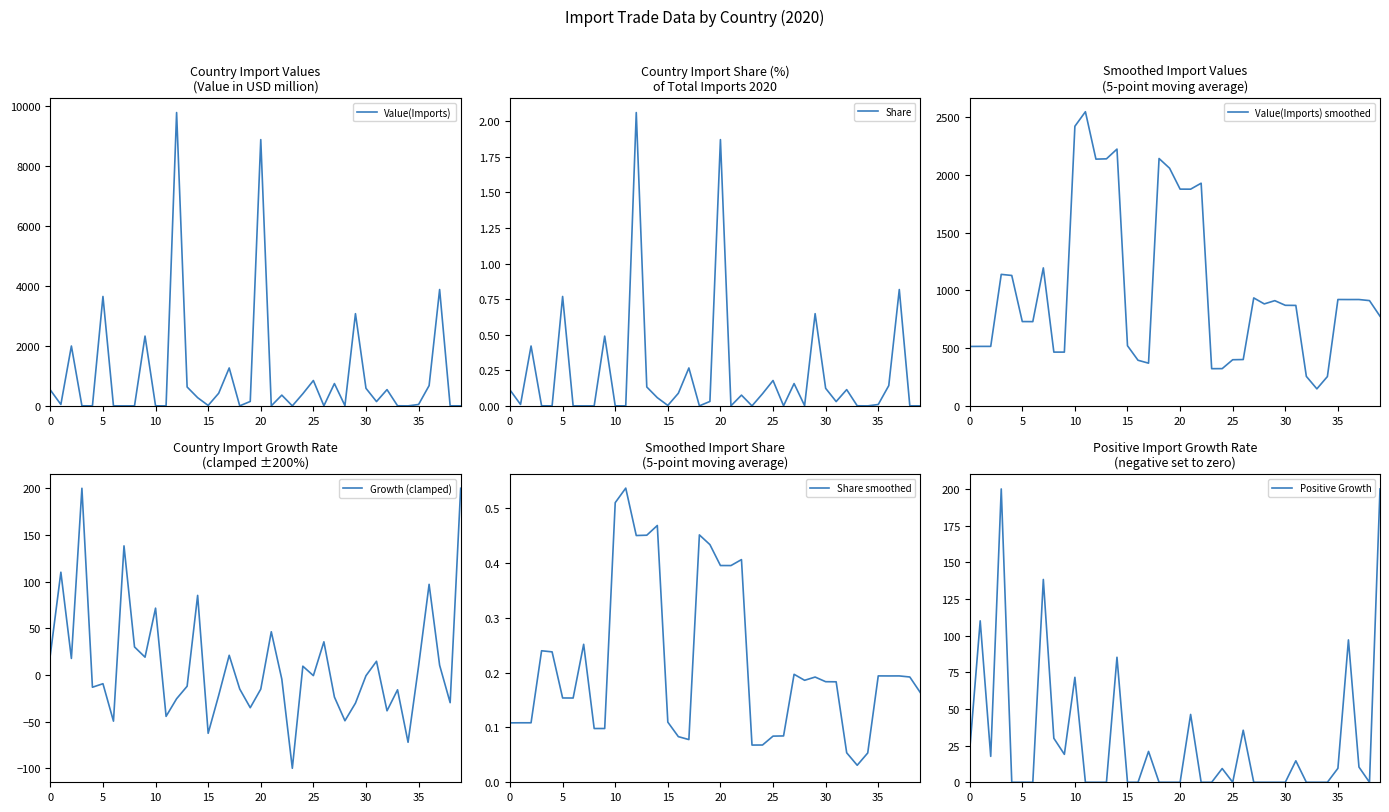

How many values in Growth (clamped) are above zero?

18